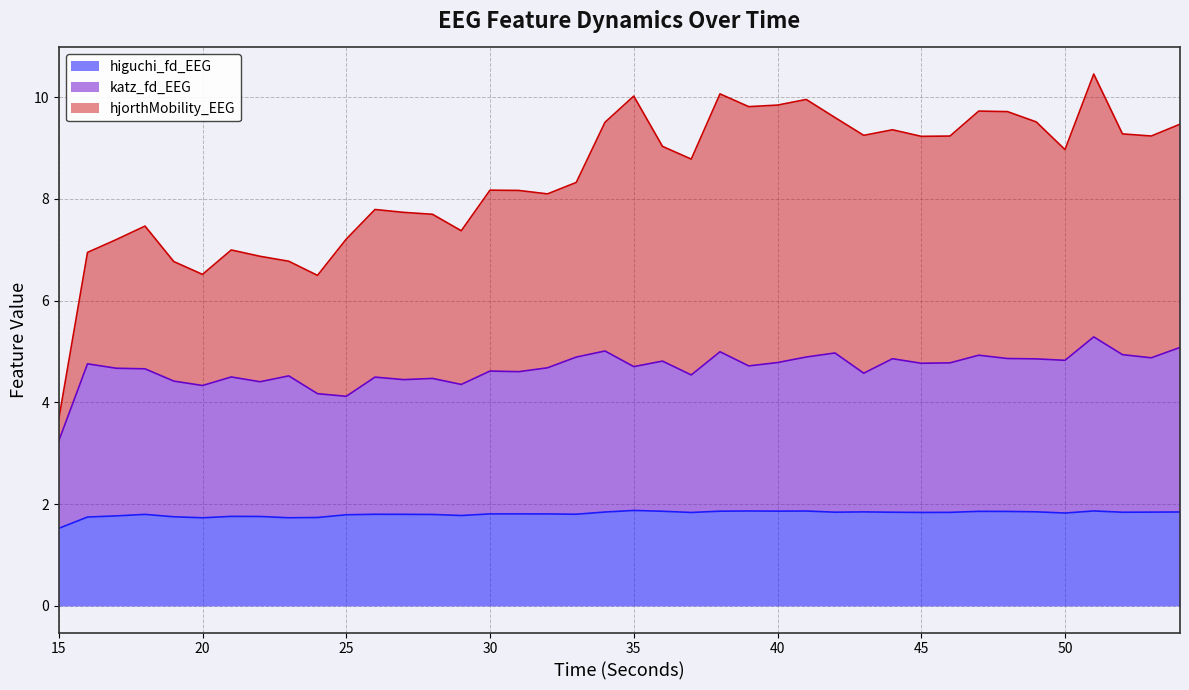

What is the minimum value for higuchi_fd_EEG?

1.5